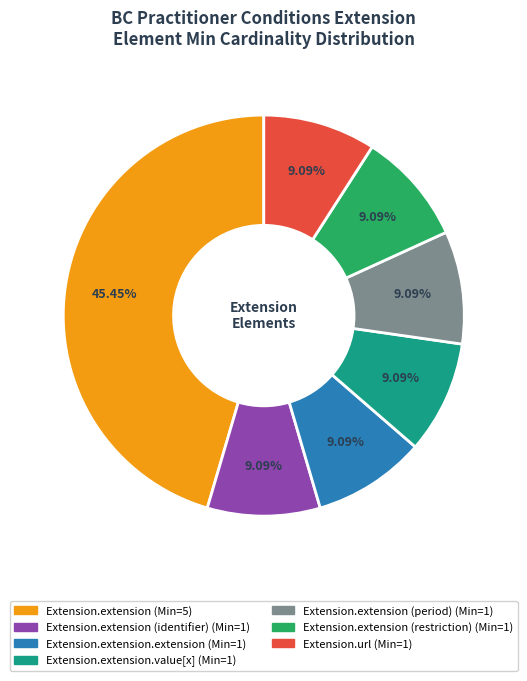

Is there a majority slice in this chart?

No